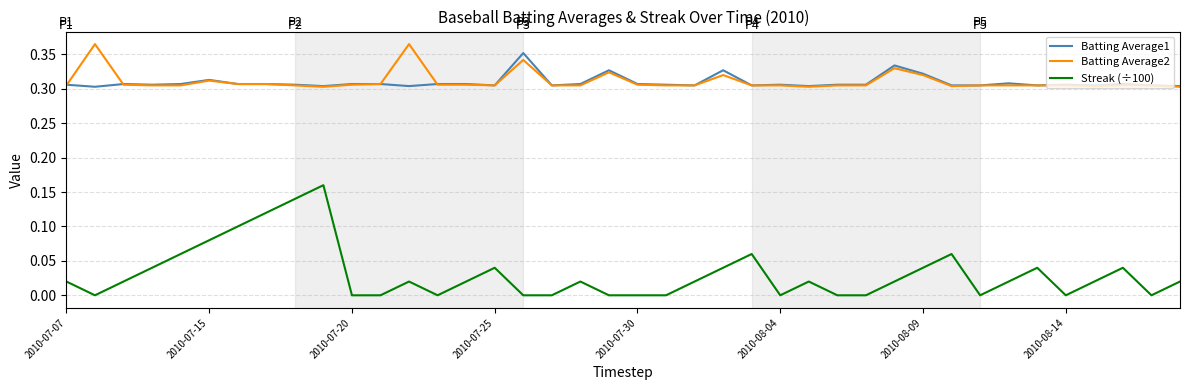

Which series has the widest spread of values?

Streak (÷100)